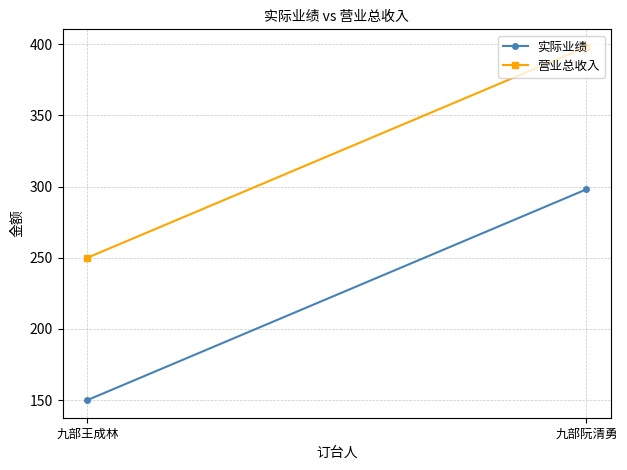

Reading right to left, what are all the values shown in this chart?

实际业绩: 298	150
营业总收入: 398	250